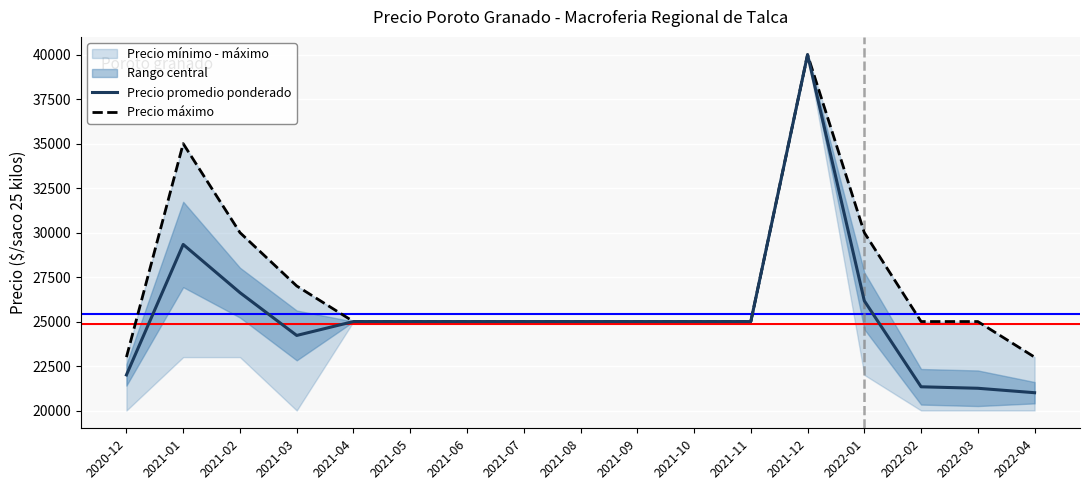

What is the sum of all Precio promedio ponderado values?

431927